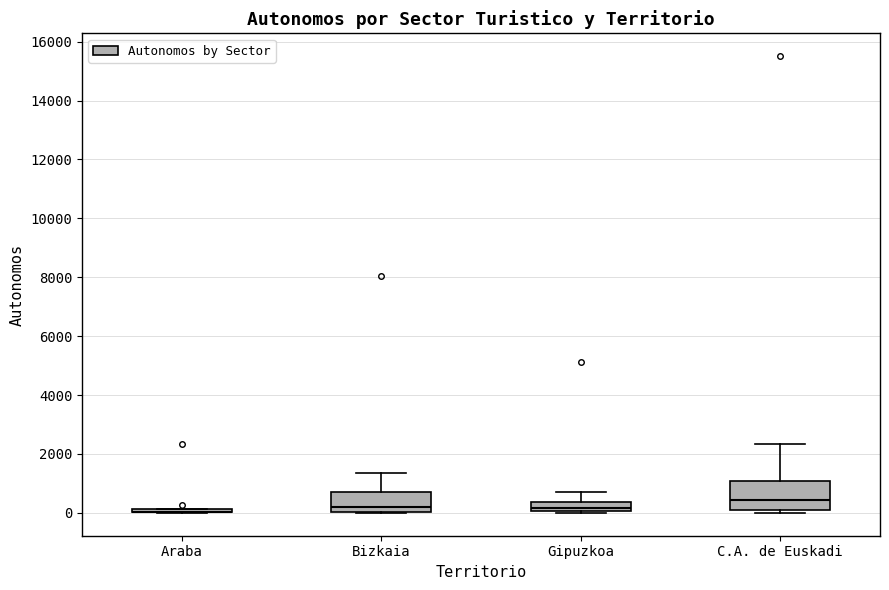

Which box is the tallest, from its lower edge to its upper edge?

C.A. de Euskadi